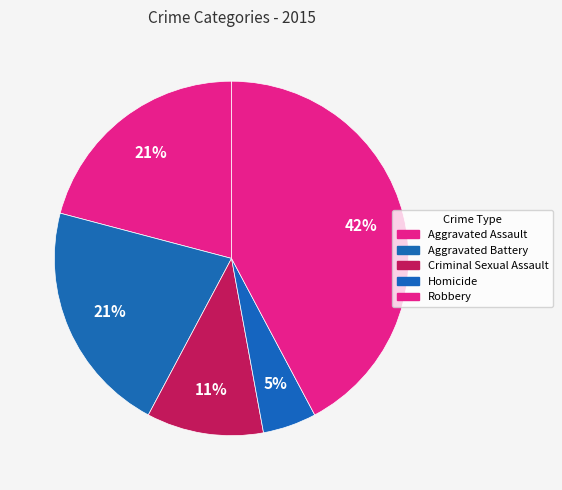

How many segments does this pie chart have?

5